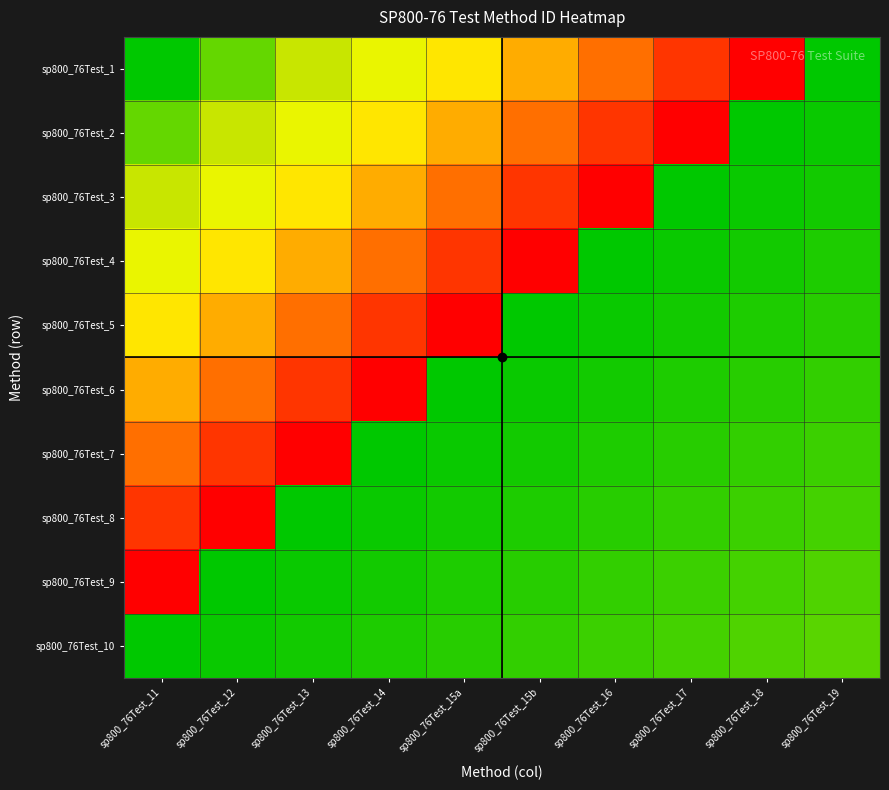

What is the total value across all series at sp800_76Test_13?

764.5